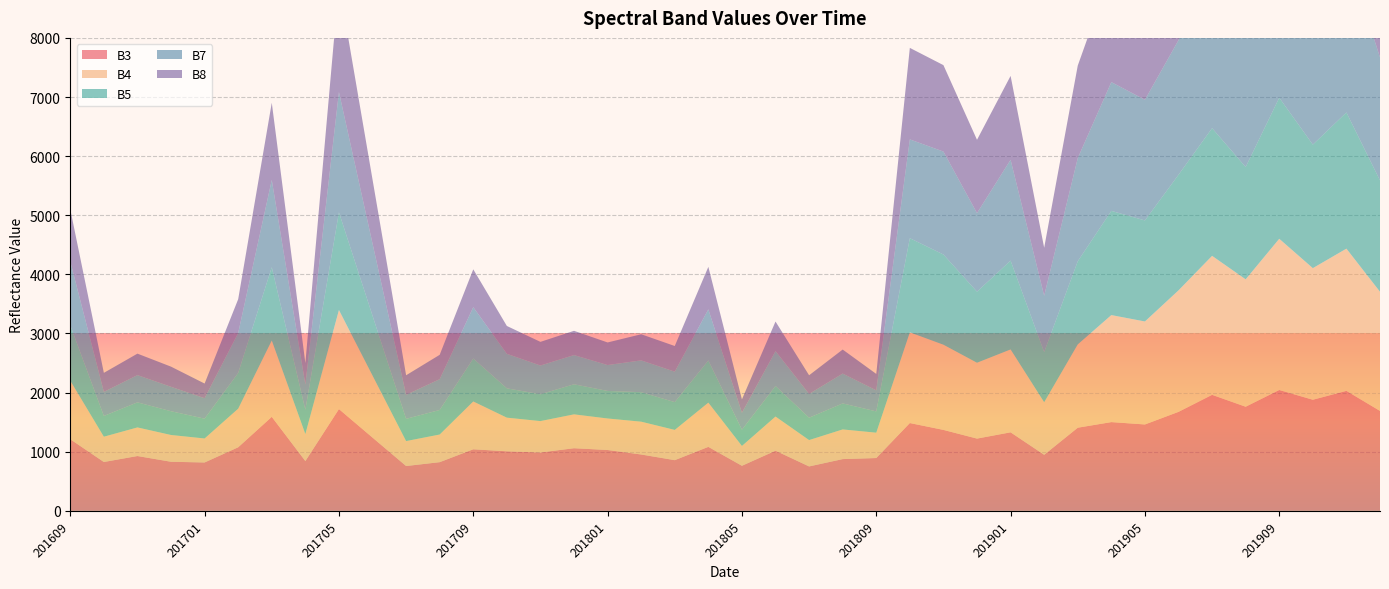

Reading right to left, transcribe all the data shown in this chart.

B3: 201912=1690	201911=2029	201910=1879	201909=2044	201908=1761	201907=1962	201906=1674	201905=1461	201904=1501	201903=1406	201902=948	201901=1328	201812=1222	201811=1369	201810=1485	201809=893	201808=875	201807=751	201806=1017	201805=762	201804=1082	201803=857	201802=953	201801=1029	201712=1059	201711=987	201710=1007	201709=1041	201708=823	201707=758	201706=1239	201705=1721	201704=842	201703=1590	201702=1075	201701=818	201612=830	201611=927	201610=826	201609=1211
B4: 201912=2016	201911=2406	201910=2226	201909=2558	201908=2155	201907=2351	201906=2055	201905=1742	201904=1810	201903=1409	201902=889	201901=1402	201812=1283	201811=1441	201810=1534	201809=429	201808=502	201807=446	201806=578	201805=336	201804=748	201803=512	201802=555	201801=533	201712=573	201711=531	201710=569	201709=809	201708=468	201707=422	201706=1049	201705=1676	201704=457	201703=1291	201702=653	201701=406	201612=453	201611=484	201610=428	201609=990
B5: 201912=1884	201911=2304	201910=2090	201909=2386	201908=1900	201907=2160	201906=1956	201905=1709	201904=1763	201903=1407	201902=849	201901=1503	201812=1202	201811=1526	201810=1593	201809=360	201808=440	201807=378	201806=517	201805=274	201804=714	201803=470	201802=499	201801=466	201712=509	201711=454	201710=496	201709=727	201708=415	201707=376	201706=1014	201705=1653	201704=411	201703=1240	201702=605	201701=335	201612=402	201611=424	201610=351	201609=938
B7: 201912=2081	201911=2693	201910=2561	201909=2767	201908=2446	201907=2644	201906=2276	201905=2041	201904=2178	201903=1744	201902=952	201901=1705	201812=1329	201811=1741	201810=1671	201809=356	201808=505	201807=402	201806=590	201805=286	201804=864	201803=515	201802=538	201801=438	201712=494	201711=486	201710=584	201709=868	201708=521	201707=406	201706=1220	201705=2034	201704=425	201703=1476	201702=675	201701=346	201612=413	201611=461	201610=407	201609=1079
B8: 201912=2044	201911=2659	201910=2456	201909=2735	201908=2420	201907=2566	201906=2201	201905=1824	201904=1872	201903=1565	201902=812	201901=1419	201812=1240	201811=1462	201810=1548	201809=278	201808=406	201807=316	201806=500	201805=227	201804=719	201803=434	201802=442	201801=382	201712=410	201711=400	201710=471	201709=640	201708=412	201707=331	201706=1083	201705=1835	201704=365	201703=1306	201702=572	201701=248	201612=341	201611=363	201610=322	201609=882